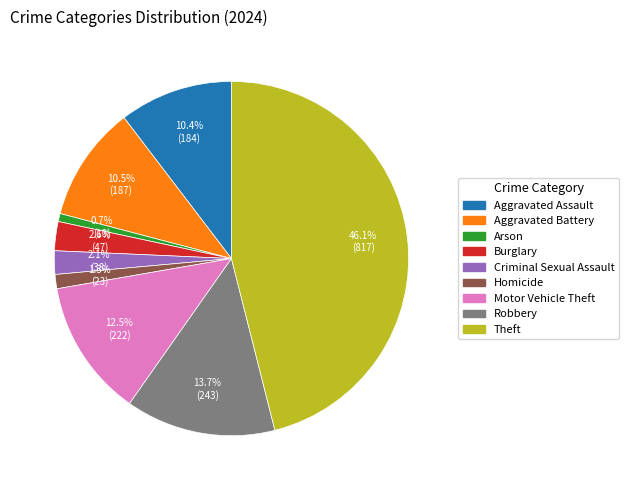

To the nearest percent, what is the average slice percentage?

11%